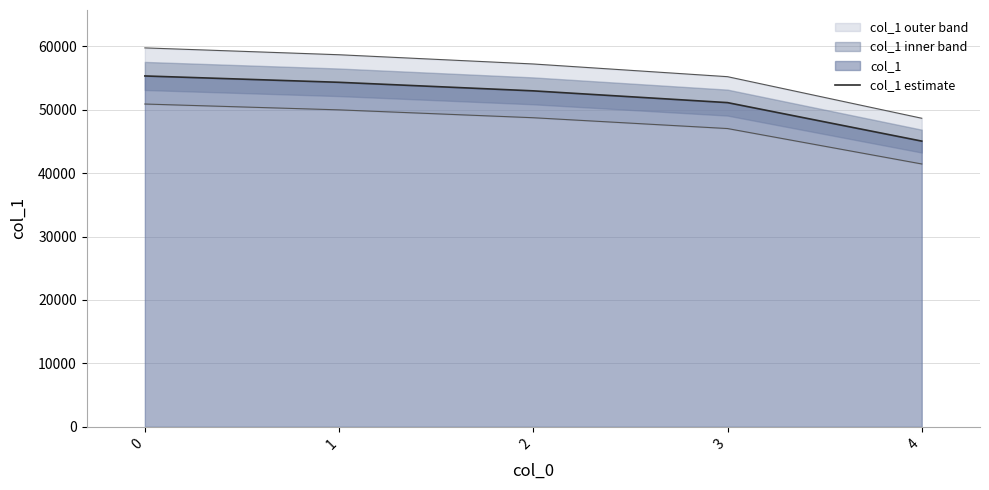

What is the difference between the values at 2 and 1?

1348